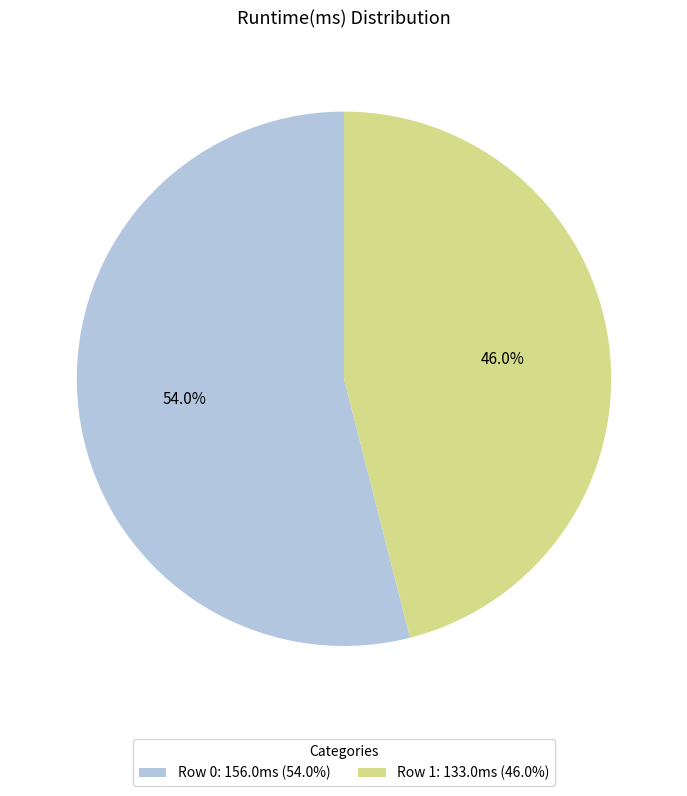

Does Row 1 account for over 50% of the chart?

No